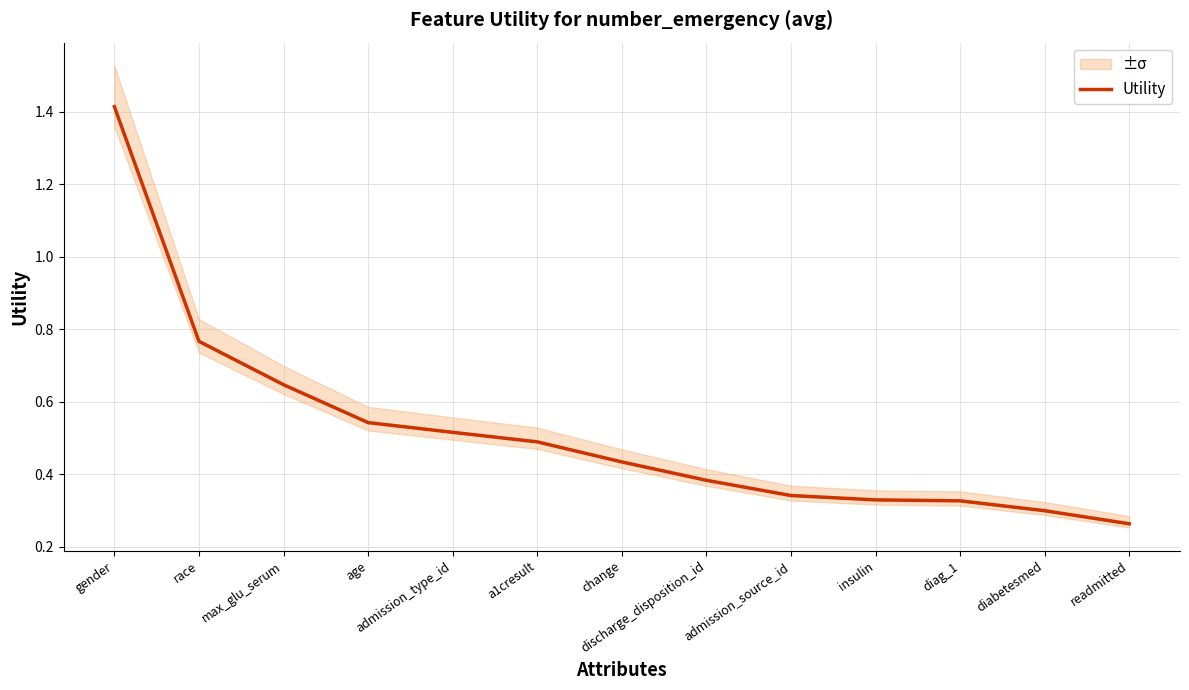

What position from the left is admission_source_id?

9